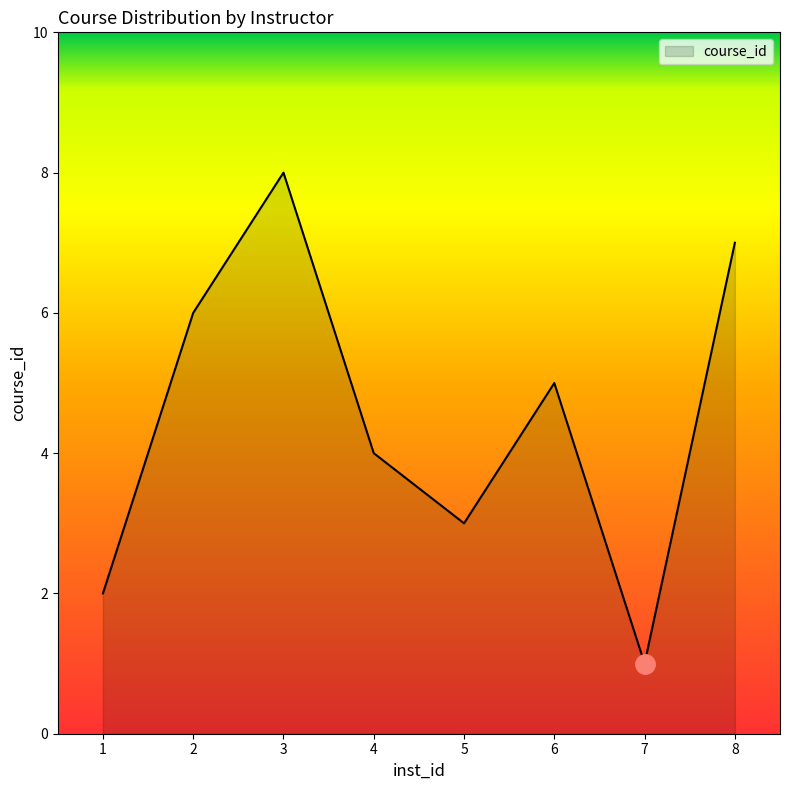

At which category does the chart reach its peak across all series?

3